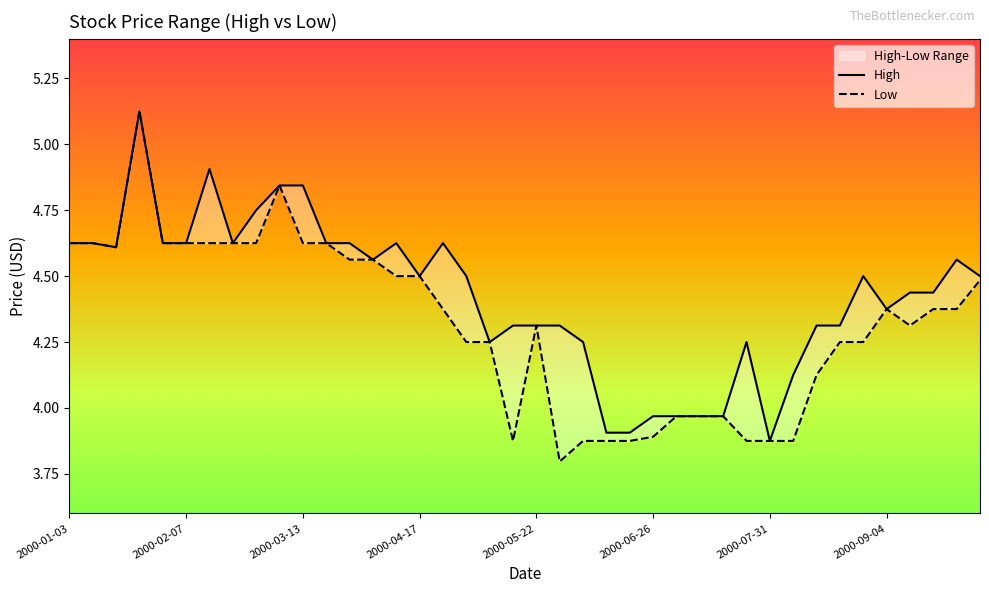

Rank the series at 2000-09-11 from lowest to highest value.

Low, High